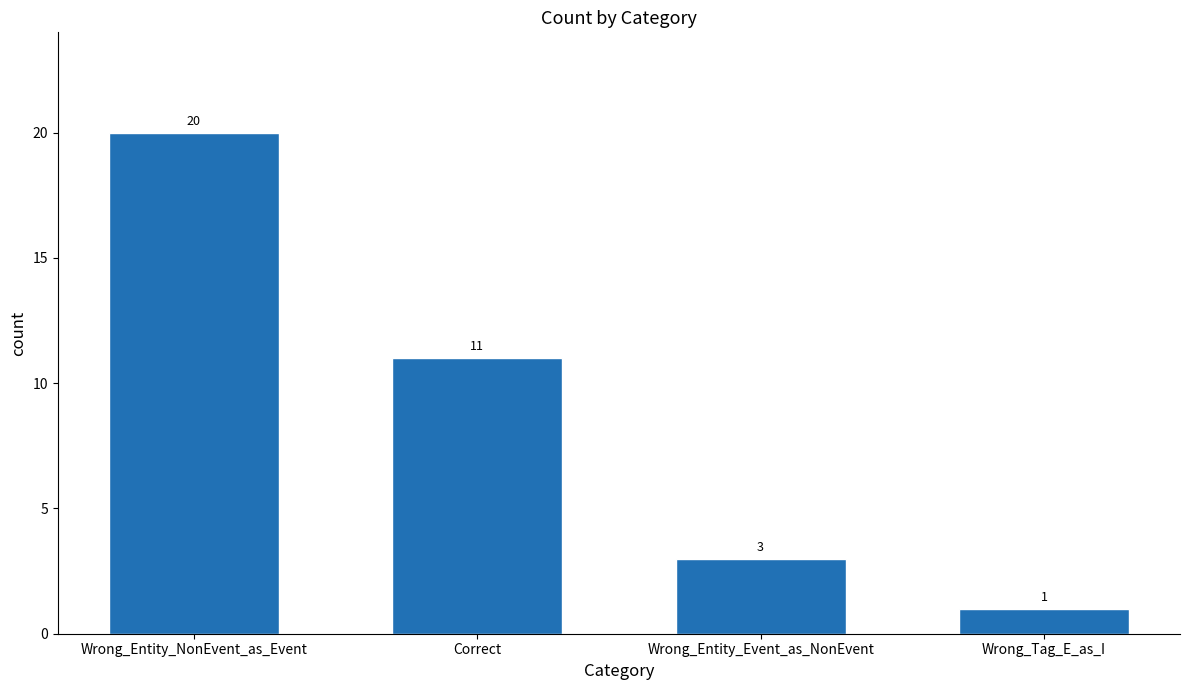

At which category does the chart reach its minimum across all series?

Wrong_Tag_E_as_I